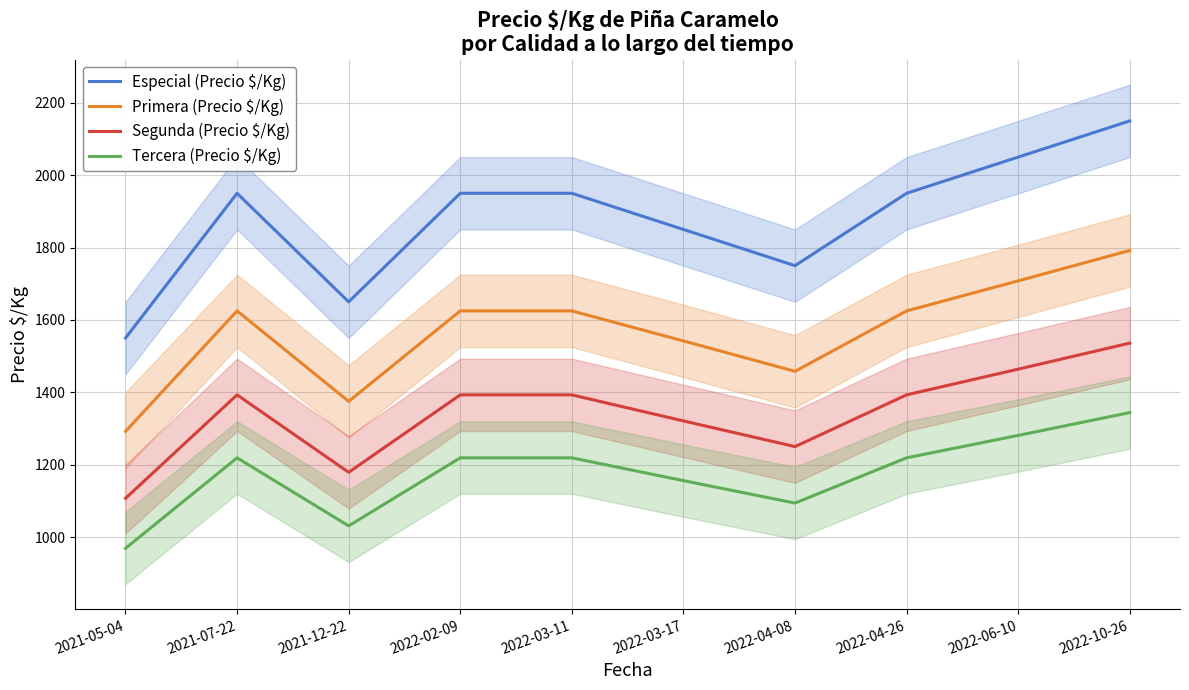

What is the value of the Segunda (Precio $/Kg) point at the 5th from the left?

1393